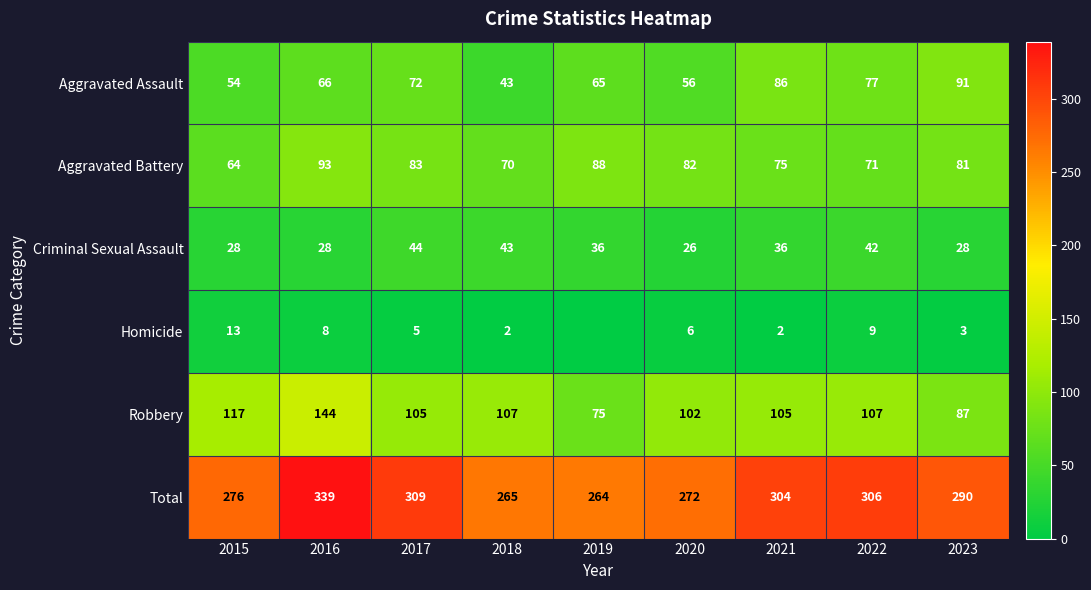

The value of Aggravated Assault at 2023 is 91. True or false?

True